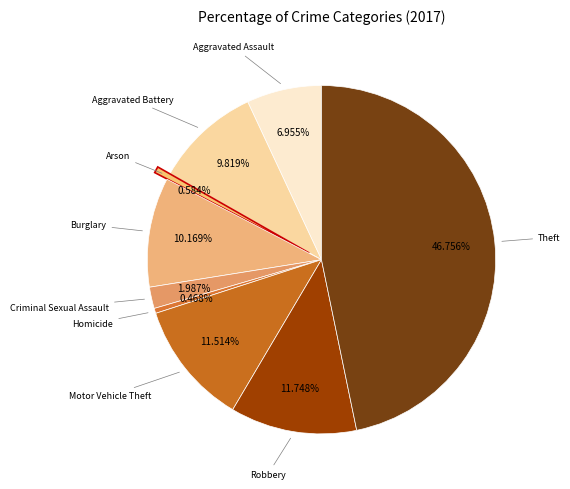

What is the total percentage of Burglary and Aggravated Battery?

20.0%